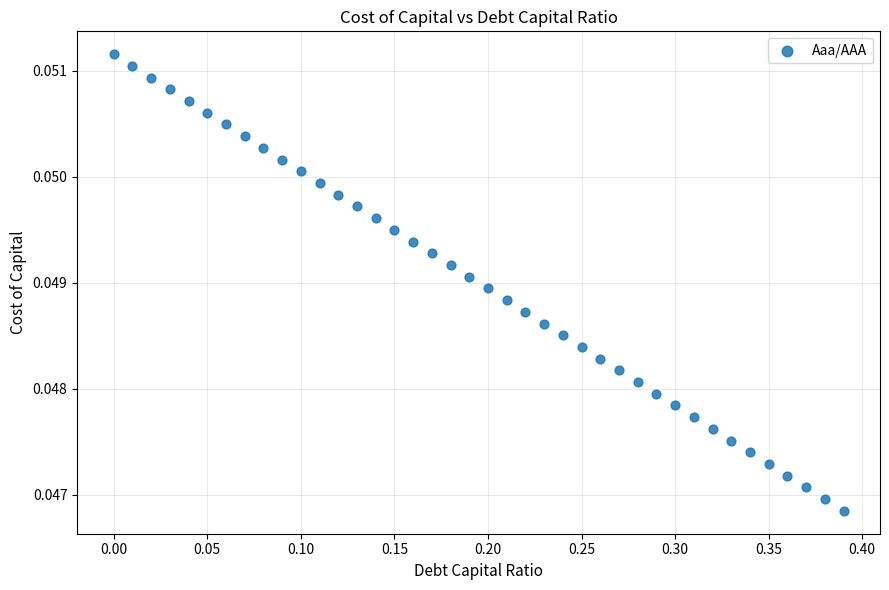

What is the range of X values (max minus min)?

0.4